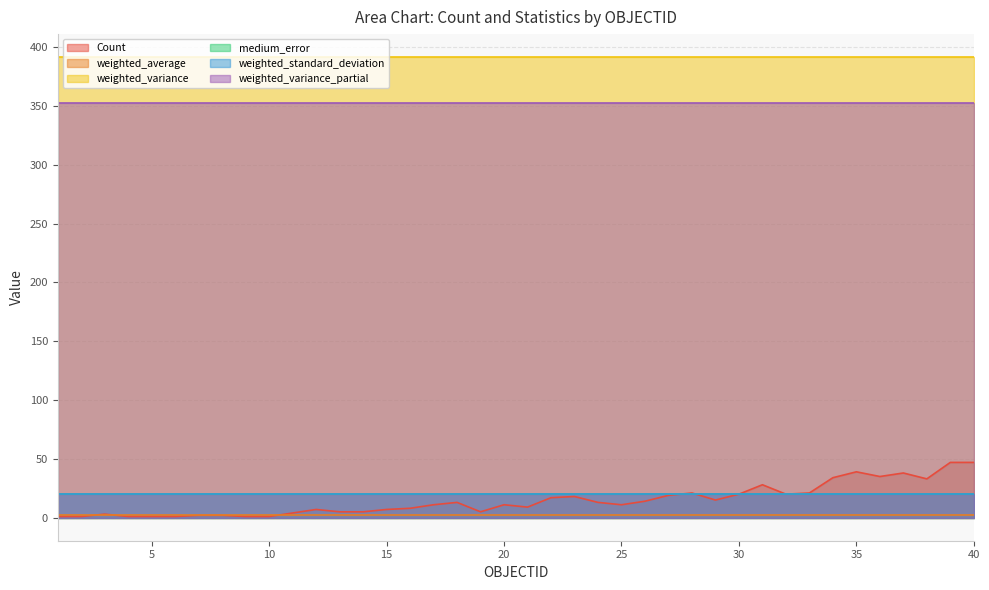

Which series changed the most between 2 and 35?

Count